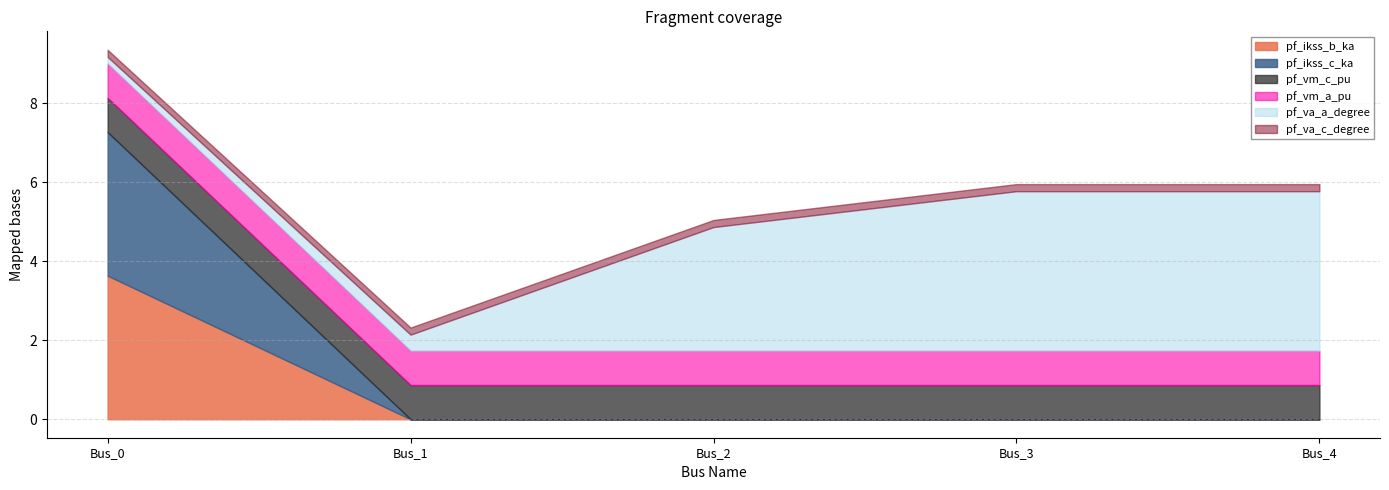

Which category has the lowest value across all series?

Bus_1